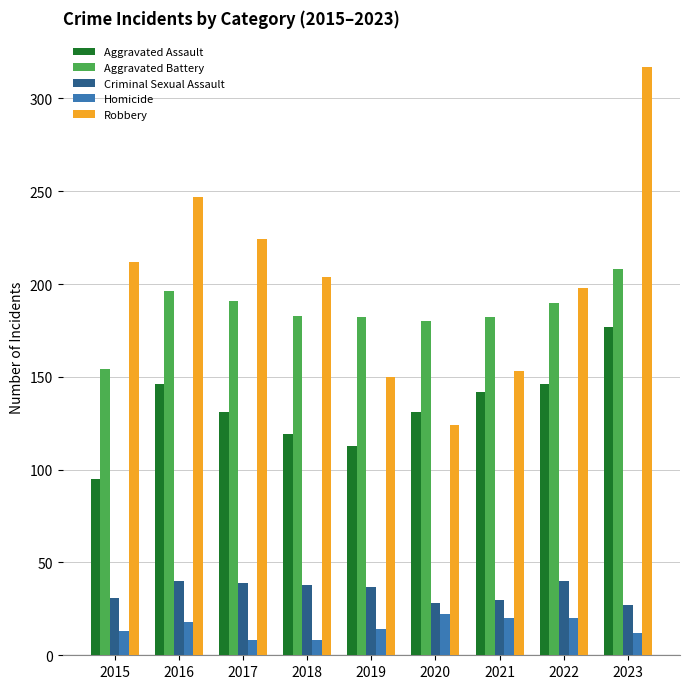

Which series has the largest total across all categories?

Robbery